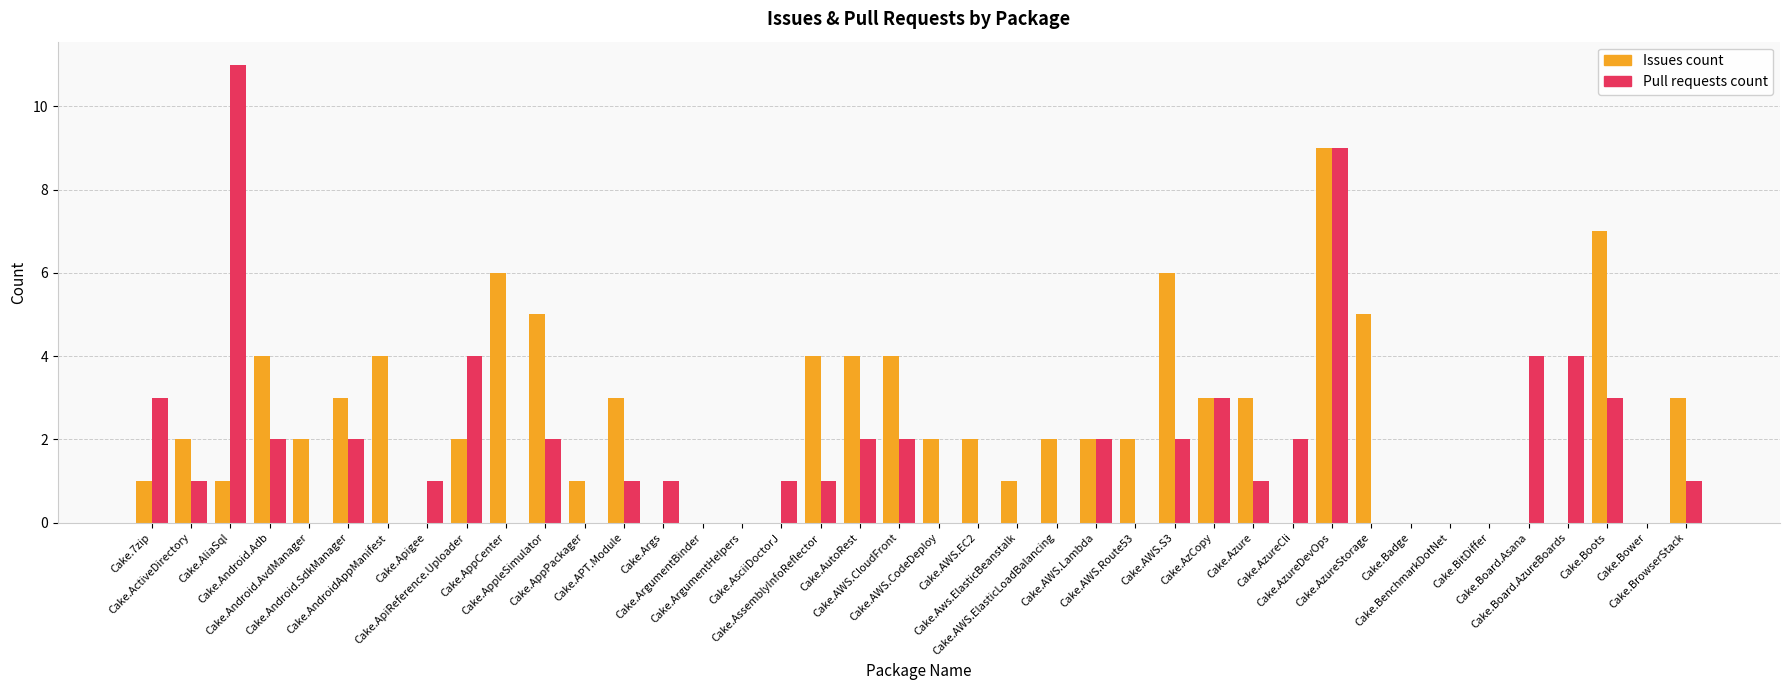

The Pull requests count series shows 3 at Cake.AzCopy. True or false?

True